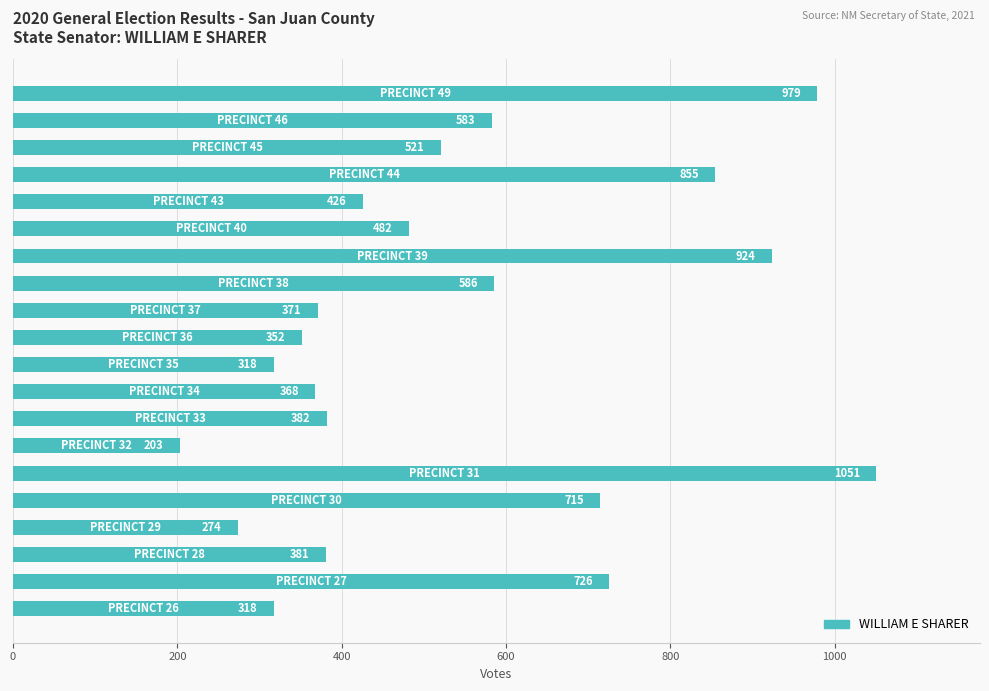

What is the difference between the second highest and minimum values?

776